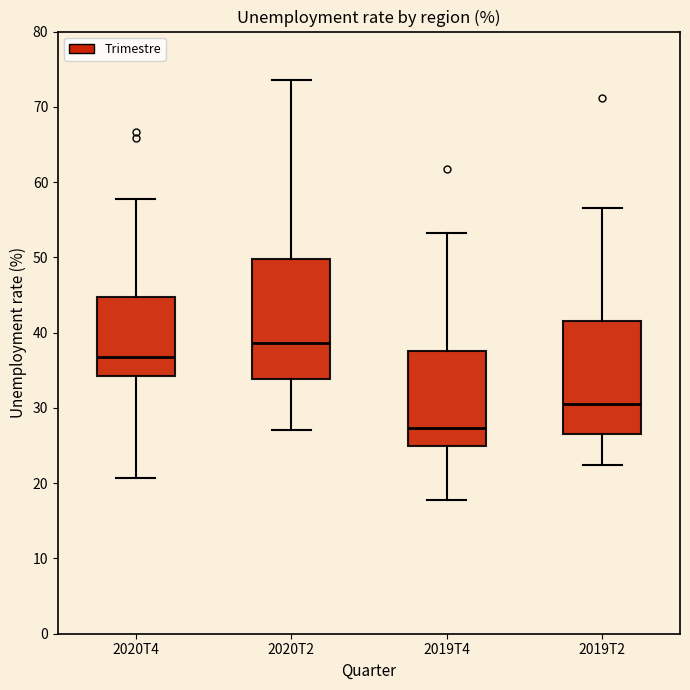

Which box has the highest median line?

2020T2